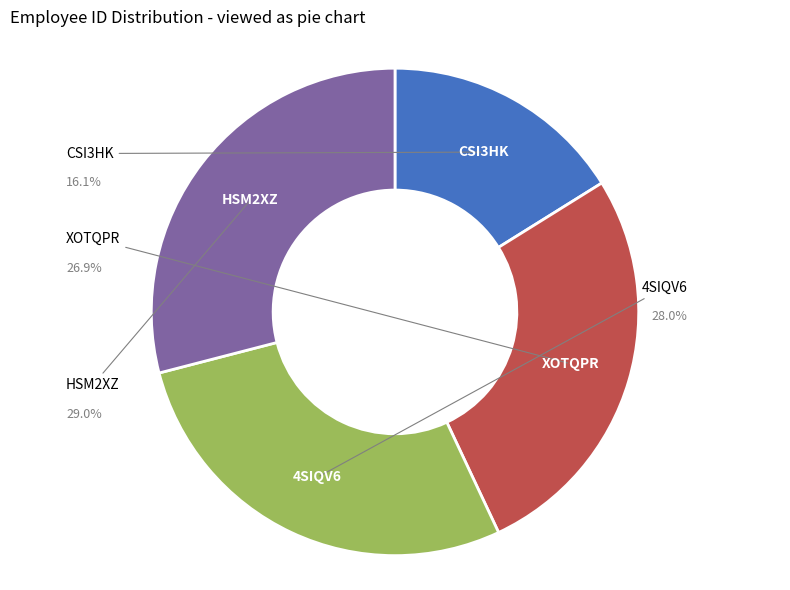

To the nearest percent, what is the difference between the largest and smallest slice percentages?

13%